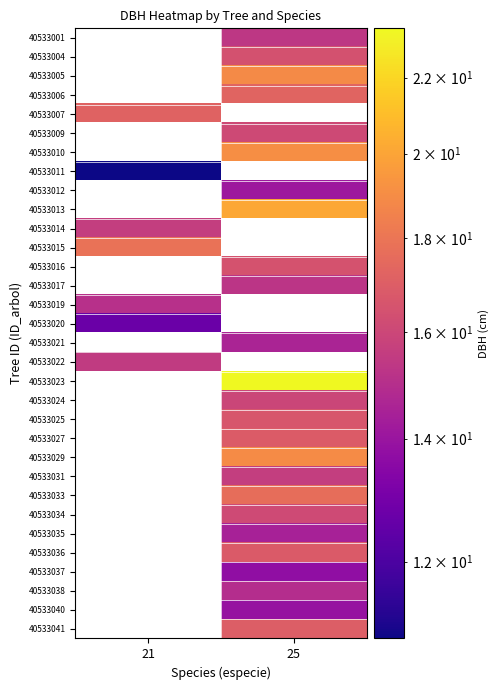

Count the number of data series in this chart.

32